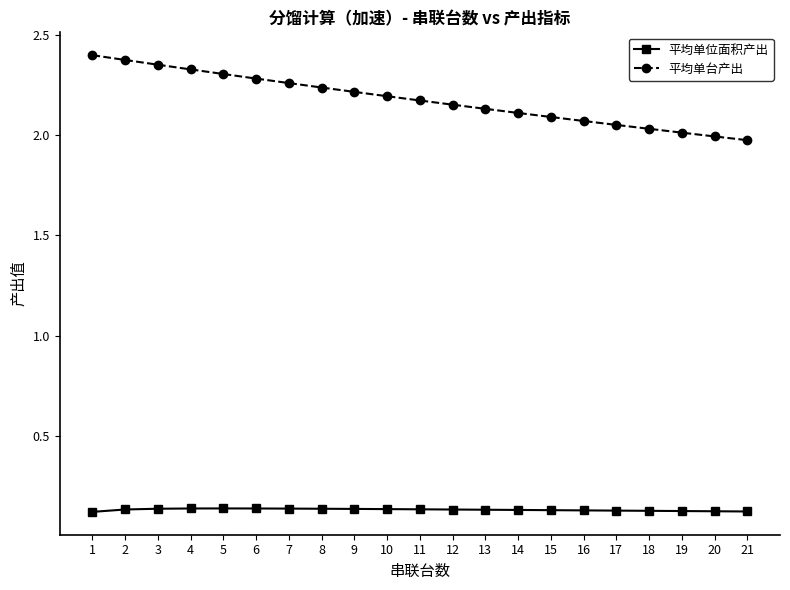

Which series has the largest total across all categories?

平均单台产出